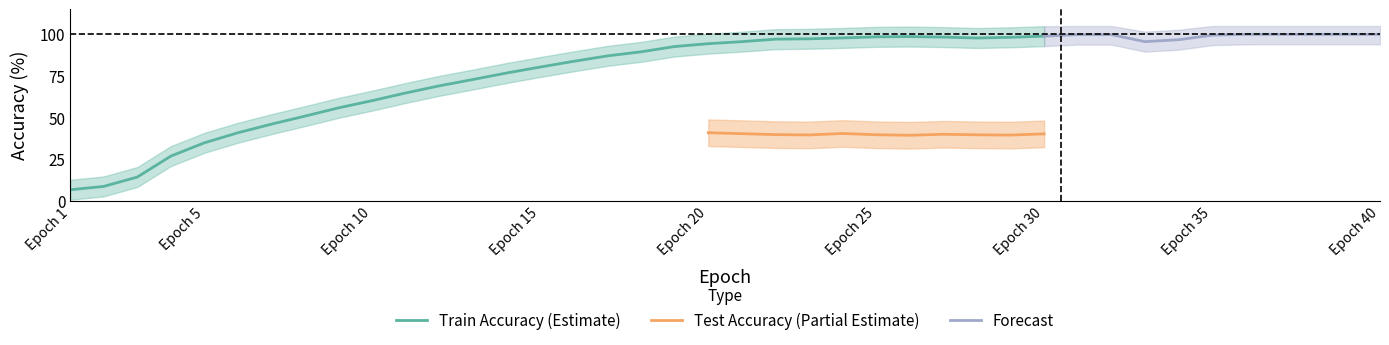

What is the highest value of the Train Accuracy (Estimate) series?

98.9